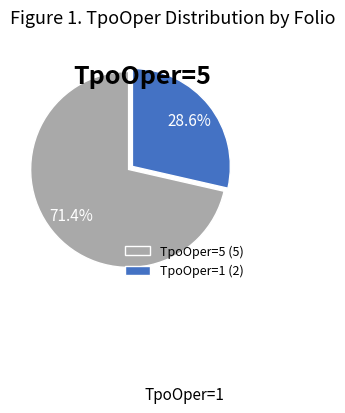

Is there any slice that represents more than half of the pie?

Yes